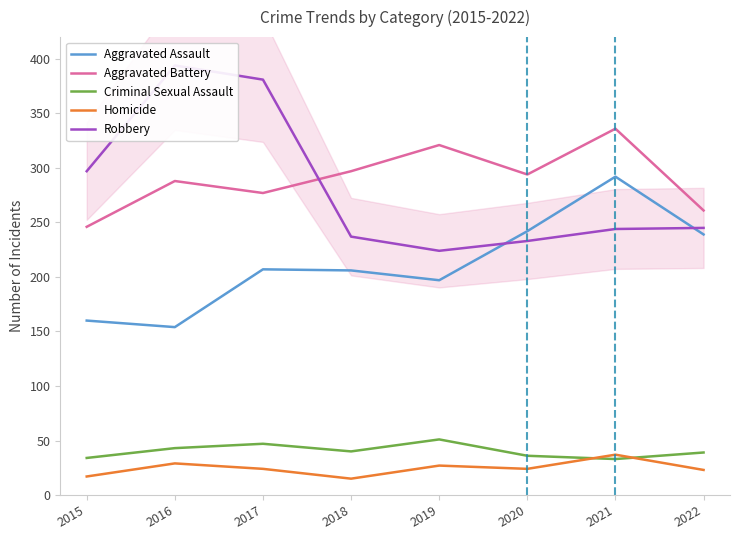

Between 2016 and 2022, which is larger?

2022